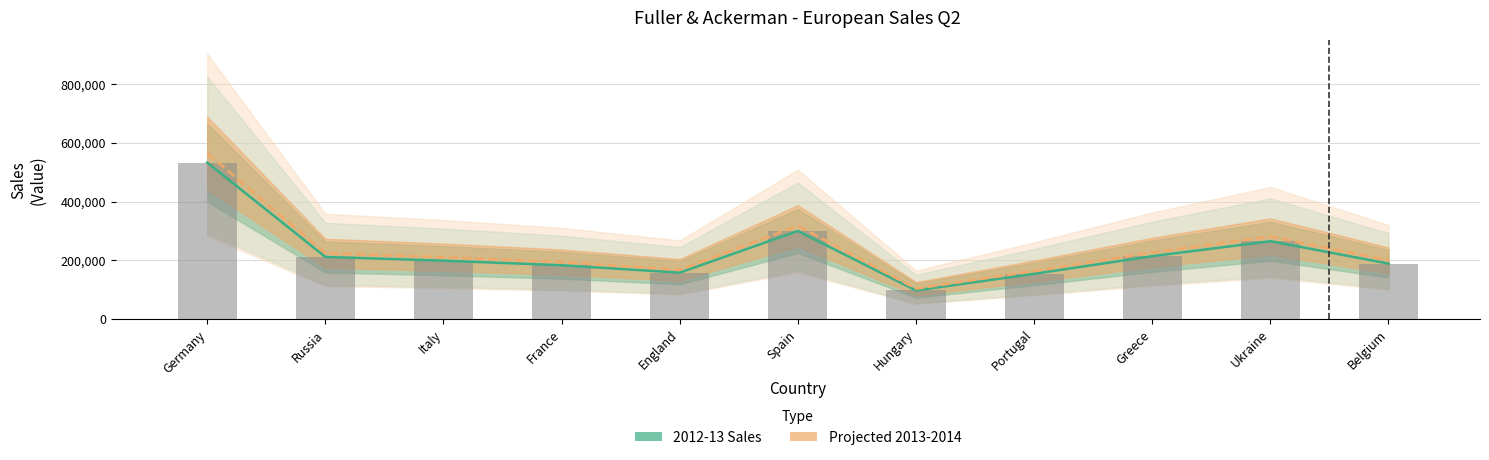

Is the value of 2012-13 Sales at Greece greater than the value of Projected 2013-2014 at England?

Yes